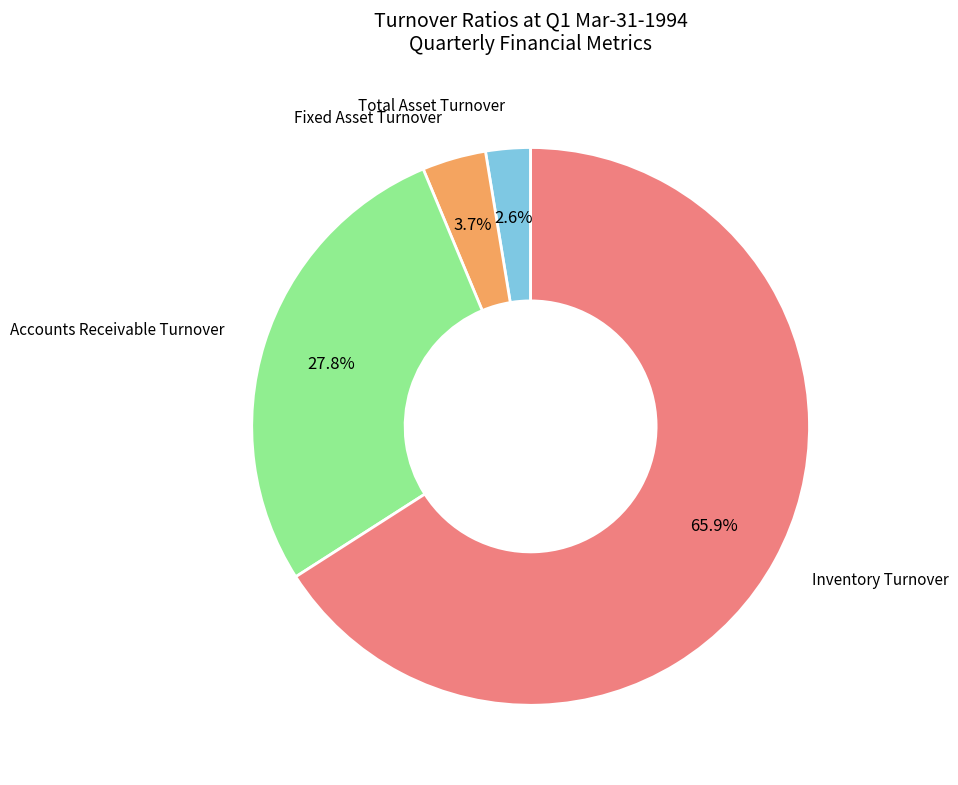

What percentage is NOT represented by Fixed Asset Turnover?

96.3%